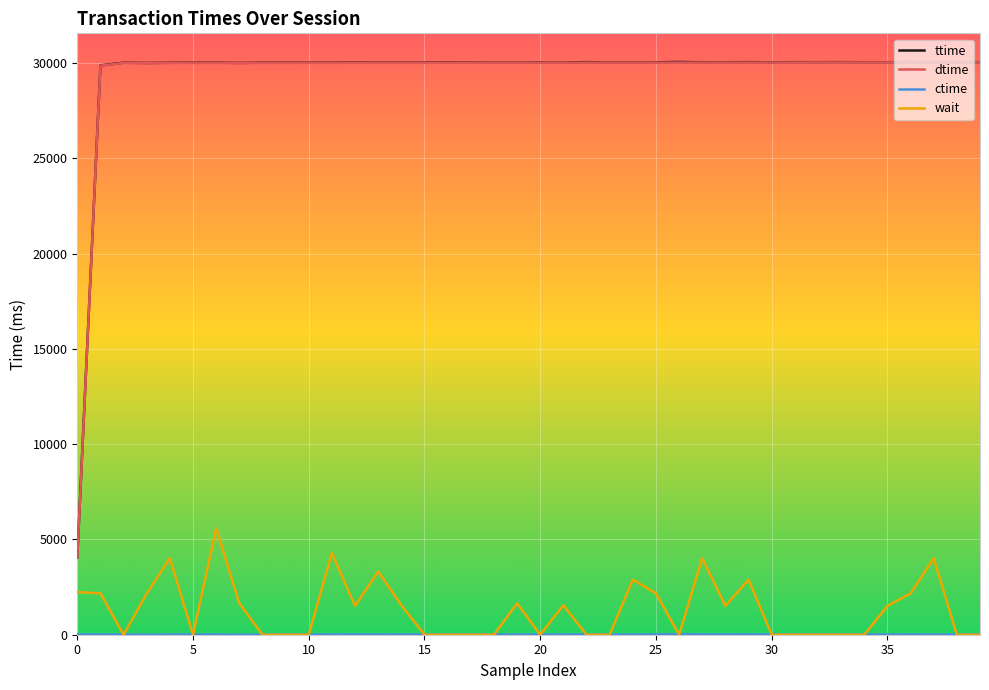

What is the sum of all wait values?

52851